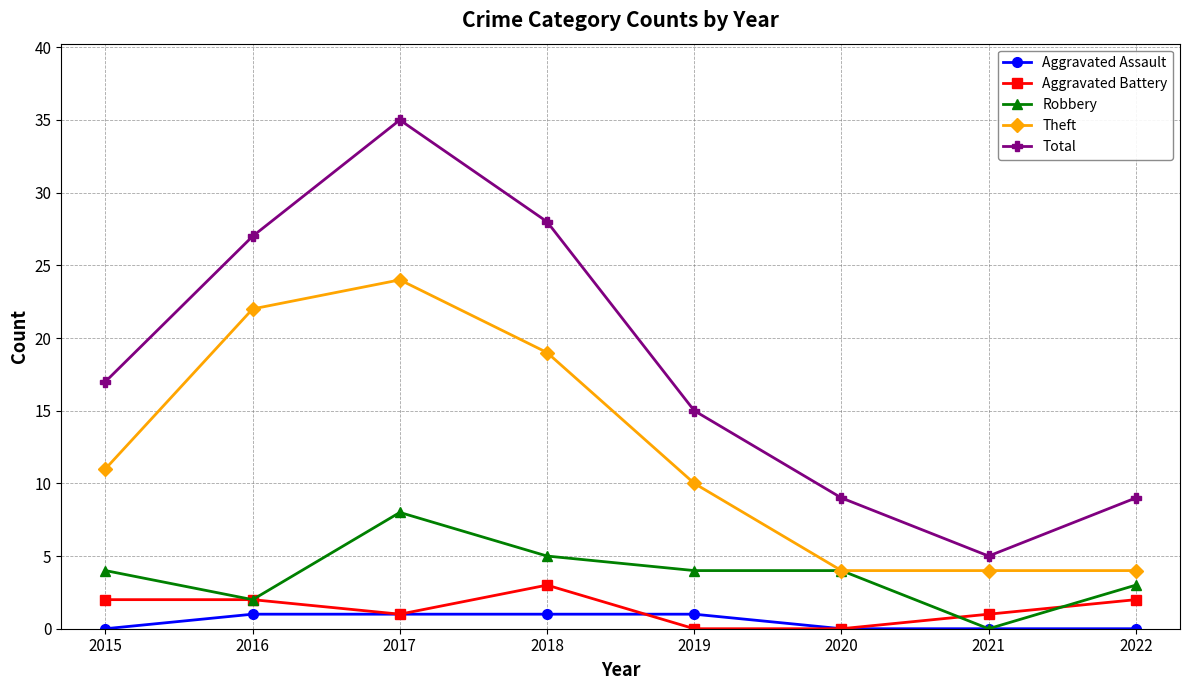

The value of Theft at 2015 is 4. True or false?

False